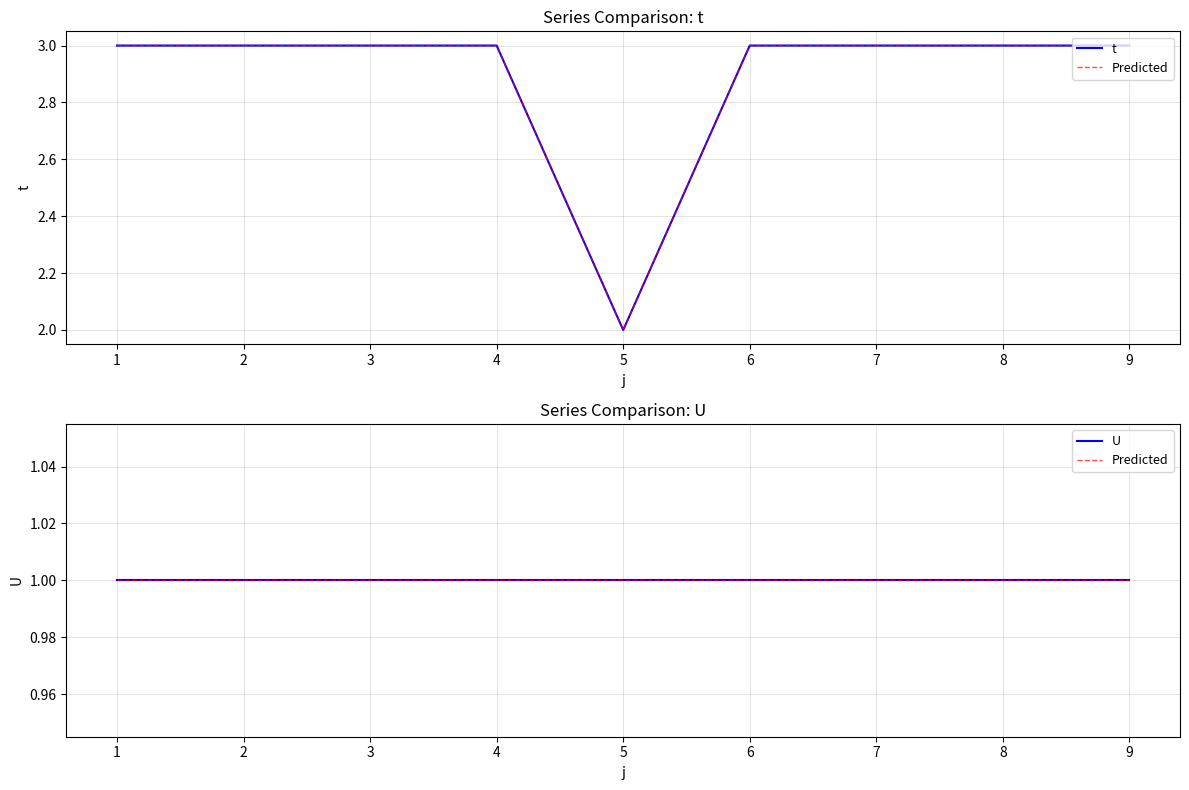

At how many categories does at least one series exceed 1?

9